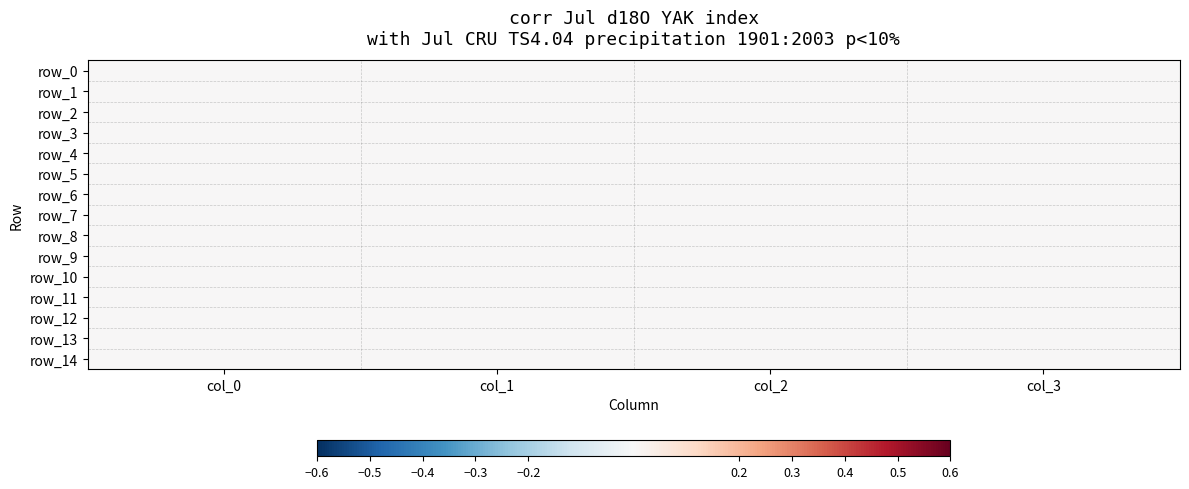

Which series has the largest total across all categories?

row_10